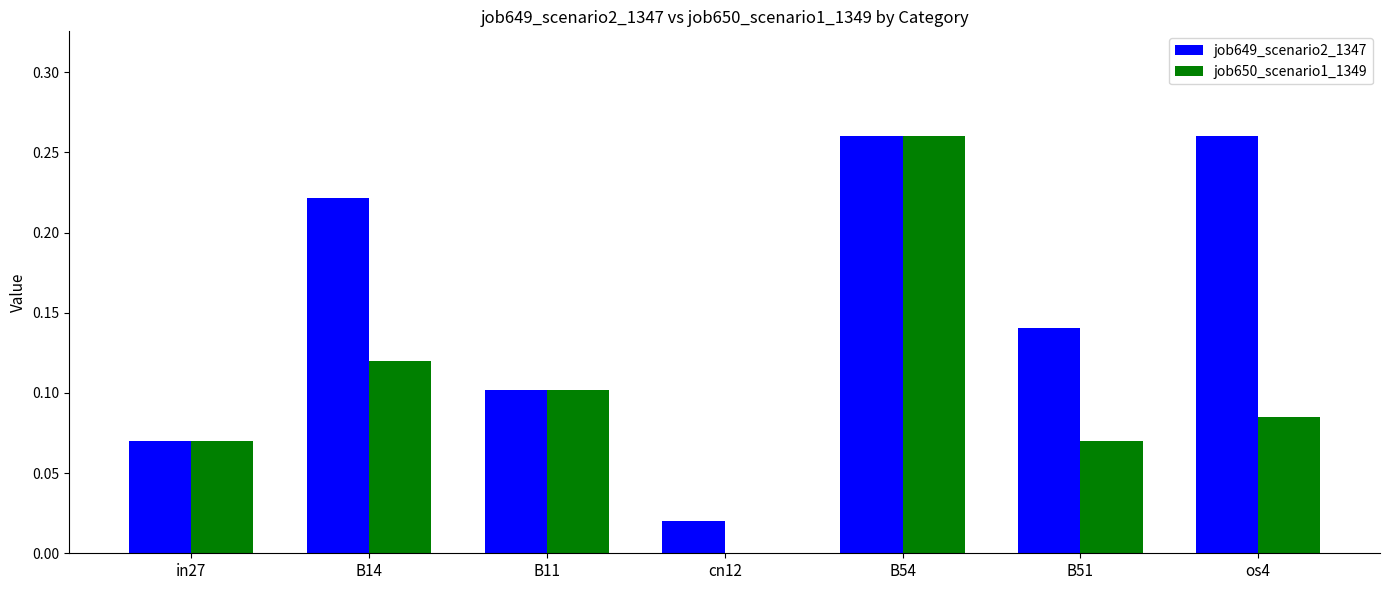

The job649_scenario2_1347 series shows 0.1 at in27. True or false?

True